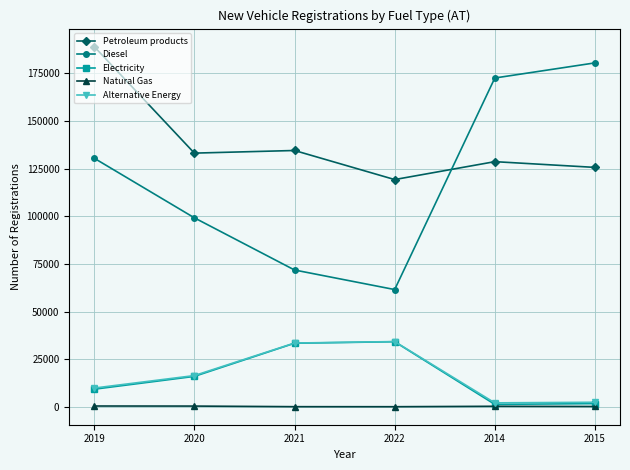

What is the maximum value for Electricity?

34165